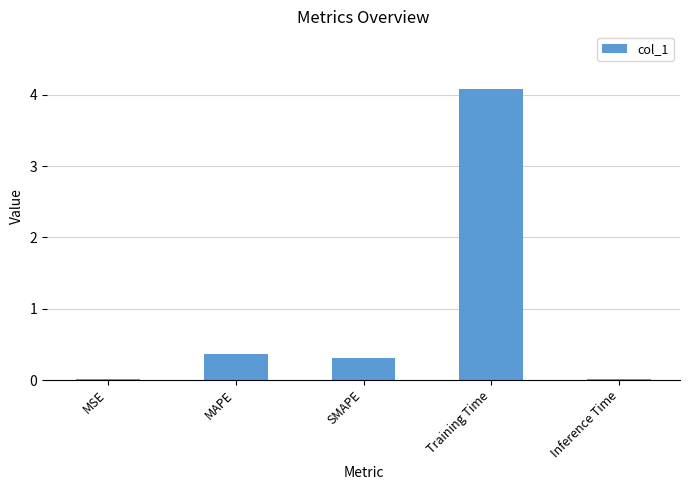

What is the difference between the maximum and minimum values?

4.1